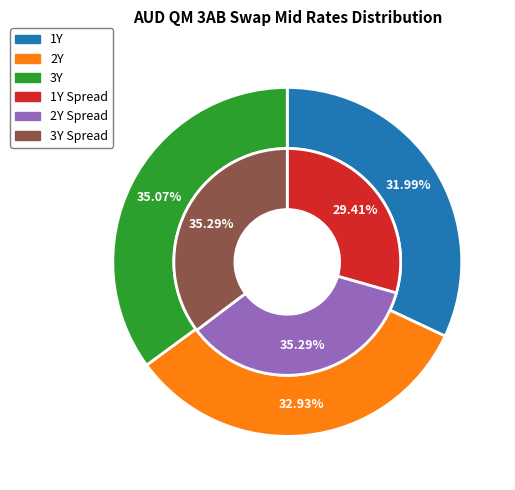

Which has a higher value, 1Y Mid or 1Y Spread?

1Y Mid